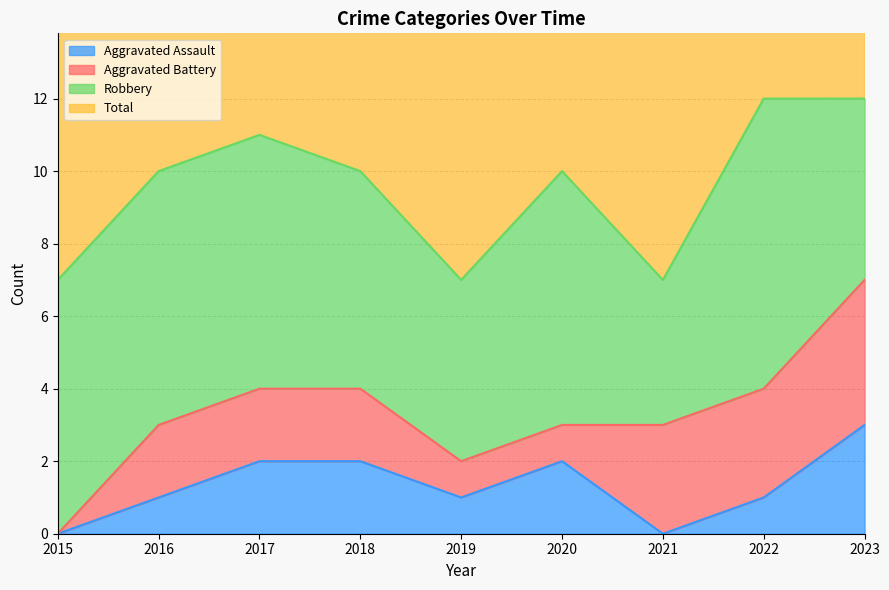

The value of Aggravated Assault at 2020 is 1. True or false?

False